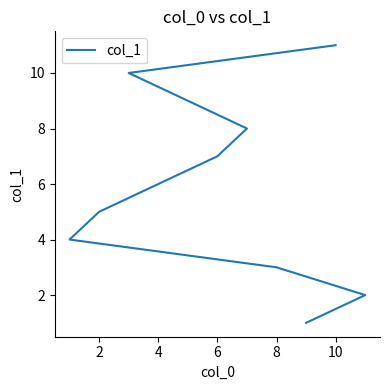

What value does the data have at 7, to the nearest 10?

10